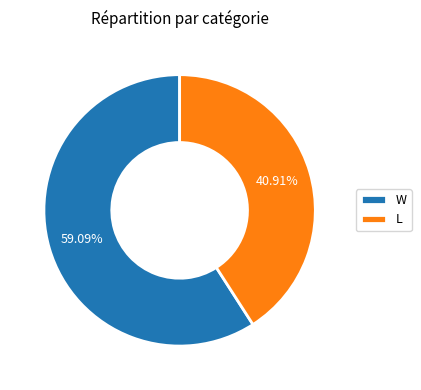

Rank the categories by value from highest to lowest.

W, L